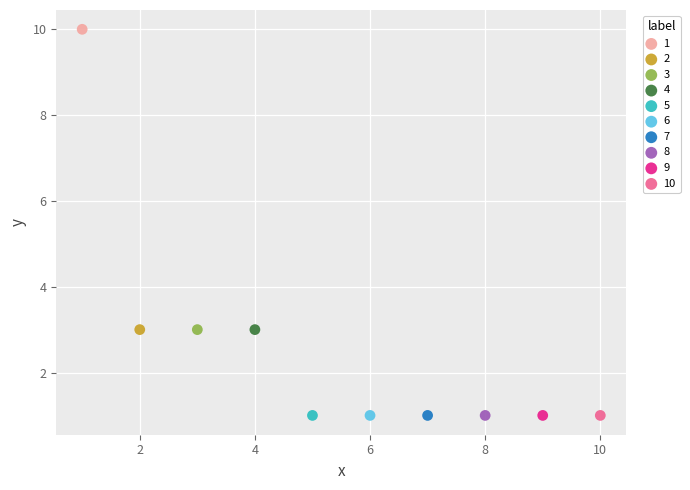

What are all the series names shown in the legend?

1, 2, 3, 4, 5, 6, 7, 8, 9, 10